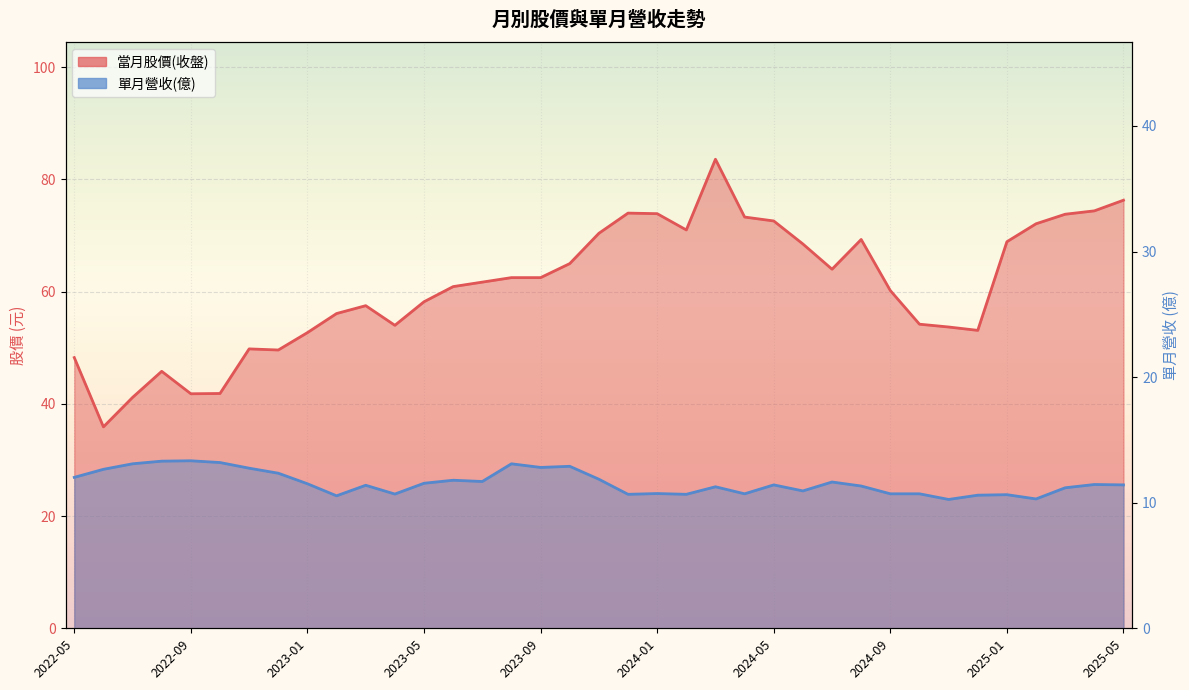

True or false: 單月營收(億) and 當月股價(收盤) intersect in this chart.

False